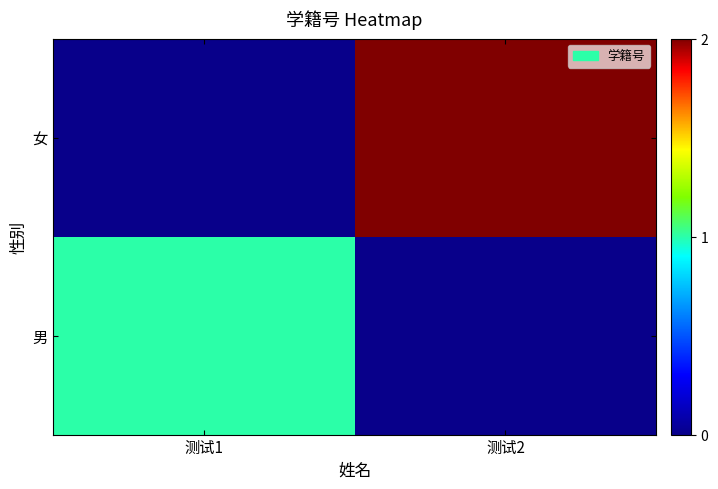

At which category is the sum across all series the highest?

测试2